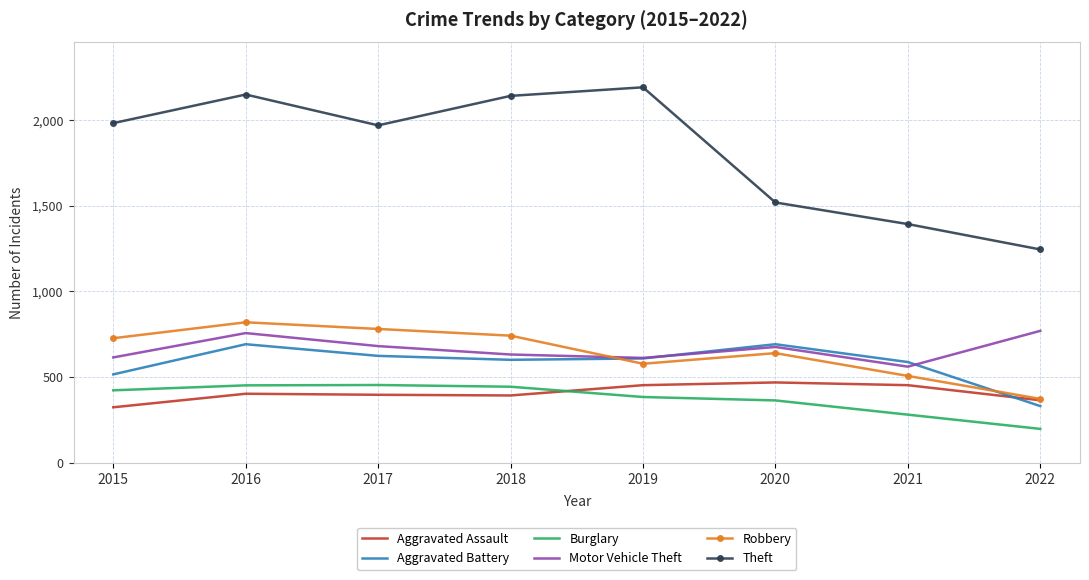

What is the maximum value shown in the chart?

2190